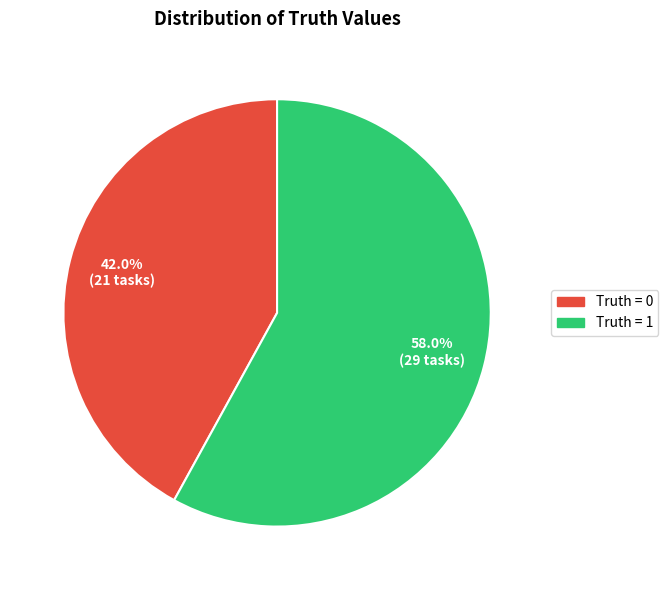

What percentage do Truth = 0 and Truth = 1 together represent?

100.0%